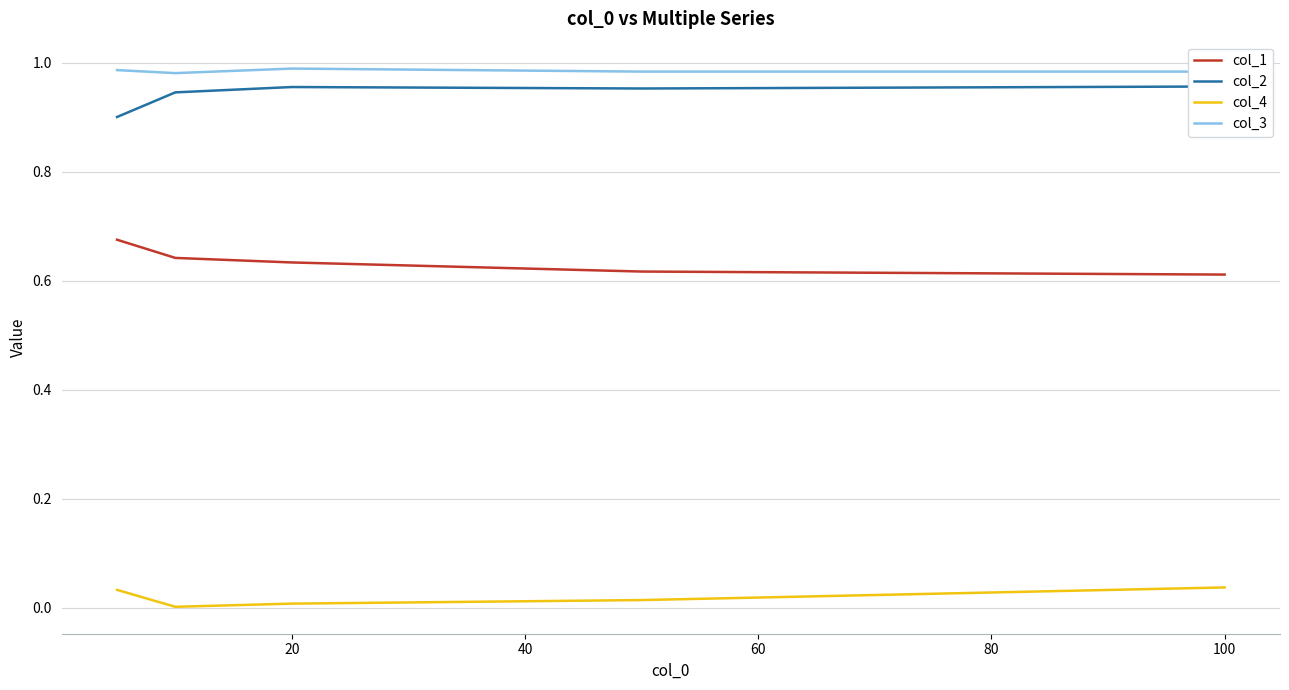

The value of col_1 at 100 is 1.0. True or false?

False